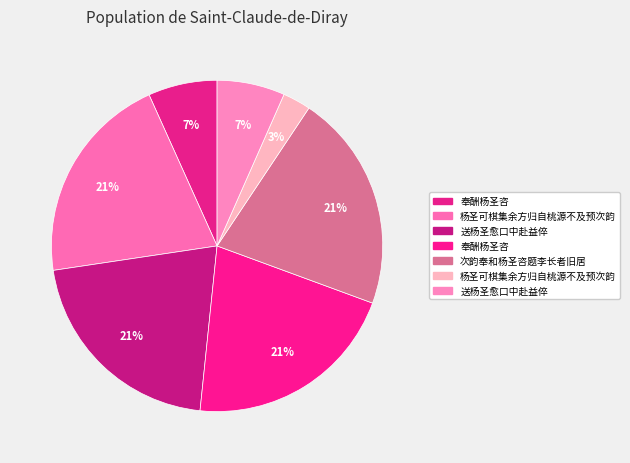

Count the number of slices in the pie.

7